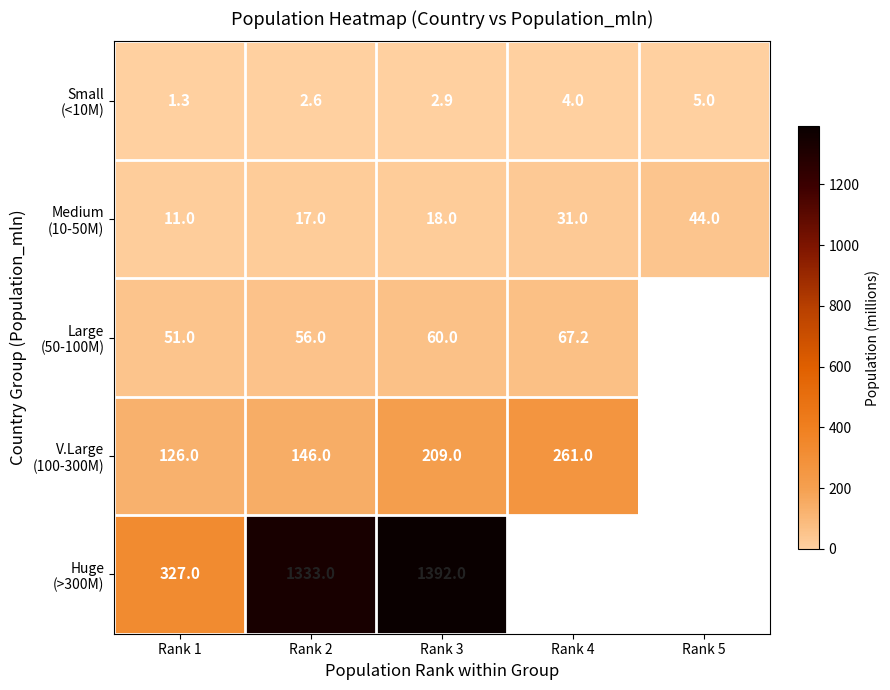

What is the total value across all series at Rank 1?

516.3